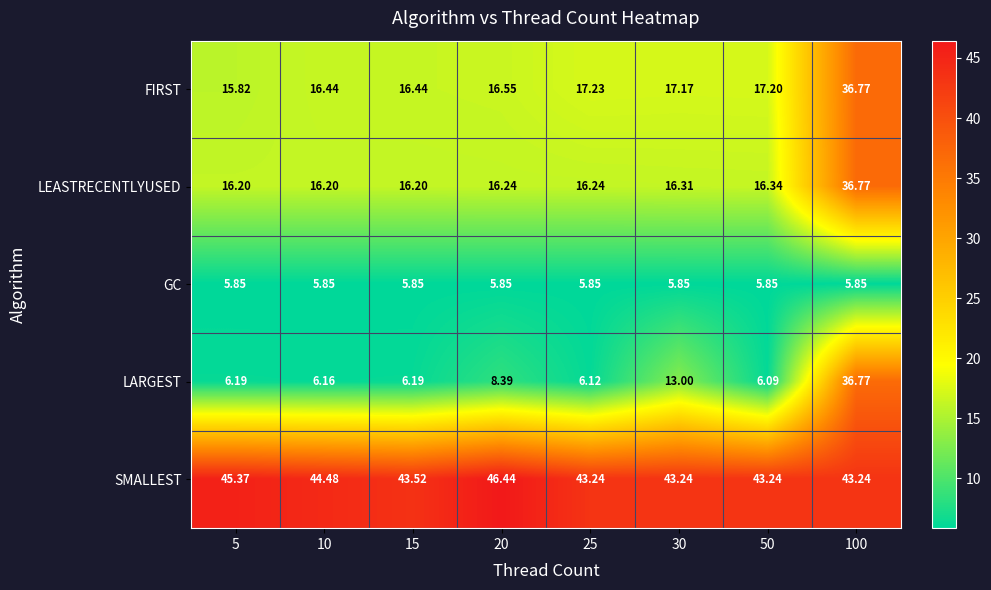

At which category is the sum across all series the highest?

100